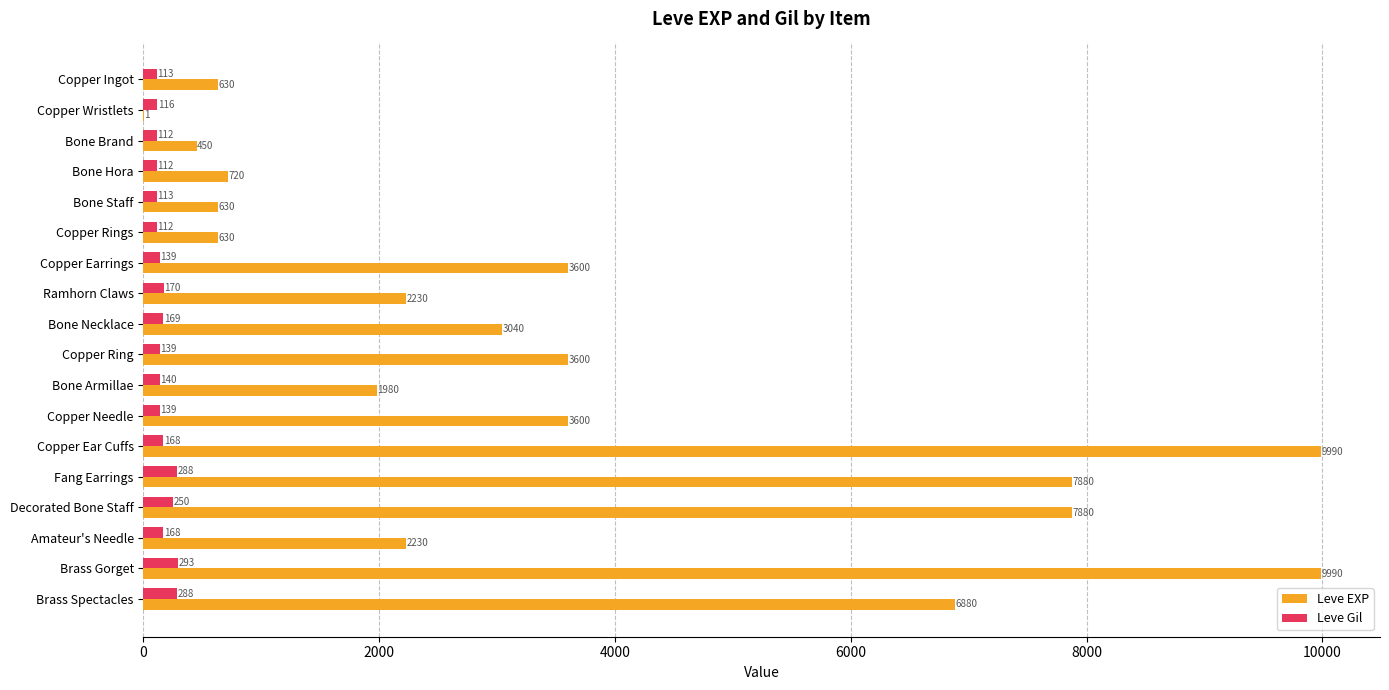

The Leve Gil series shows 112 at Bone Hora. True or false?

True